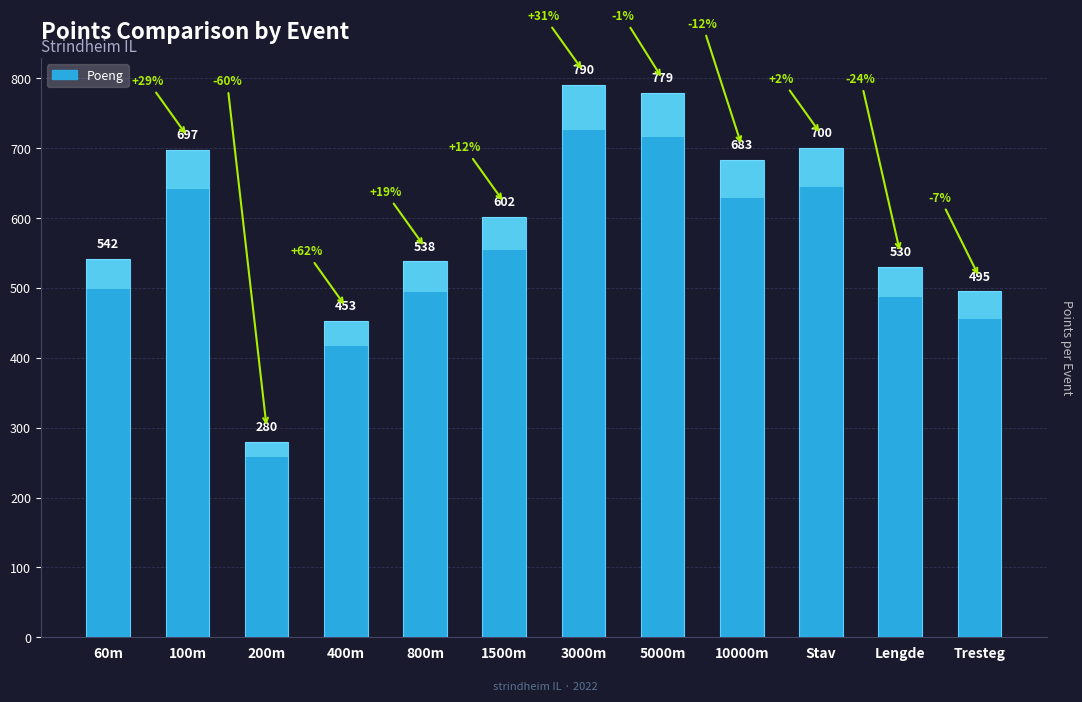

What is the difference between the second highest and minimum values?

499